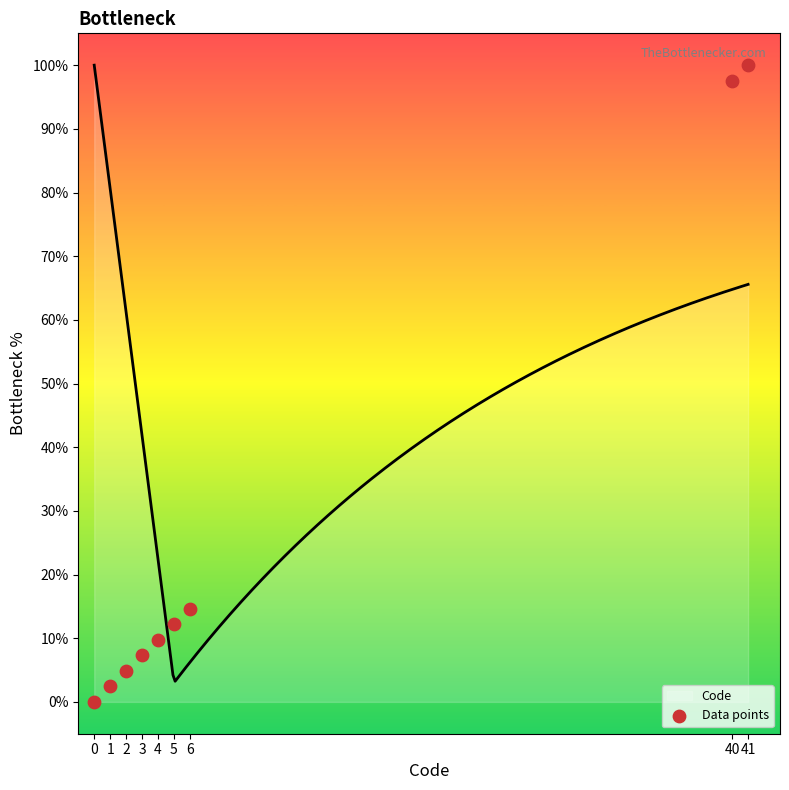

Which has a higher value, 40 or 41?

41